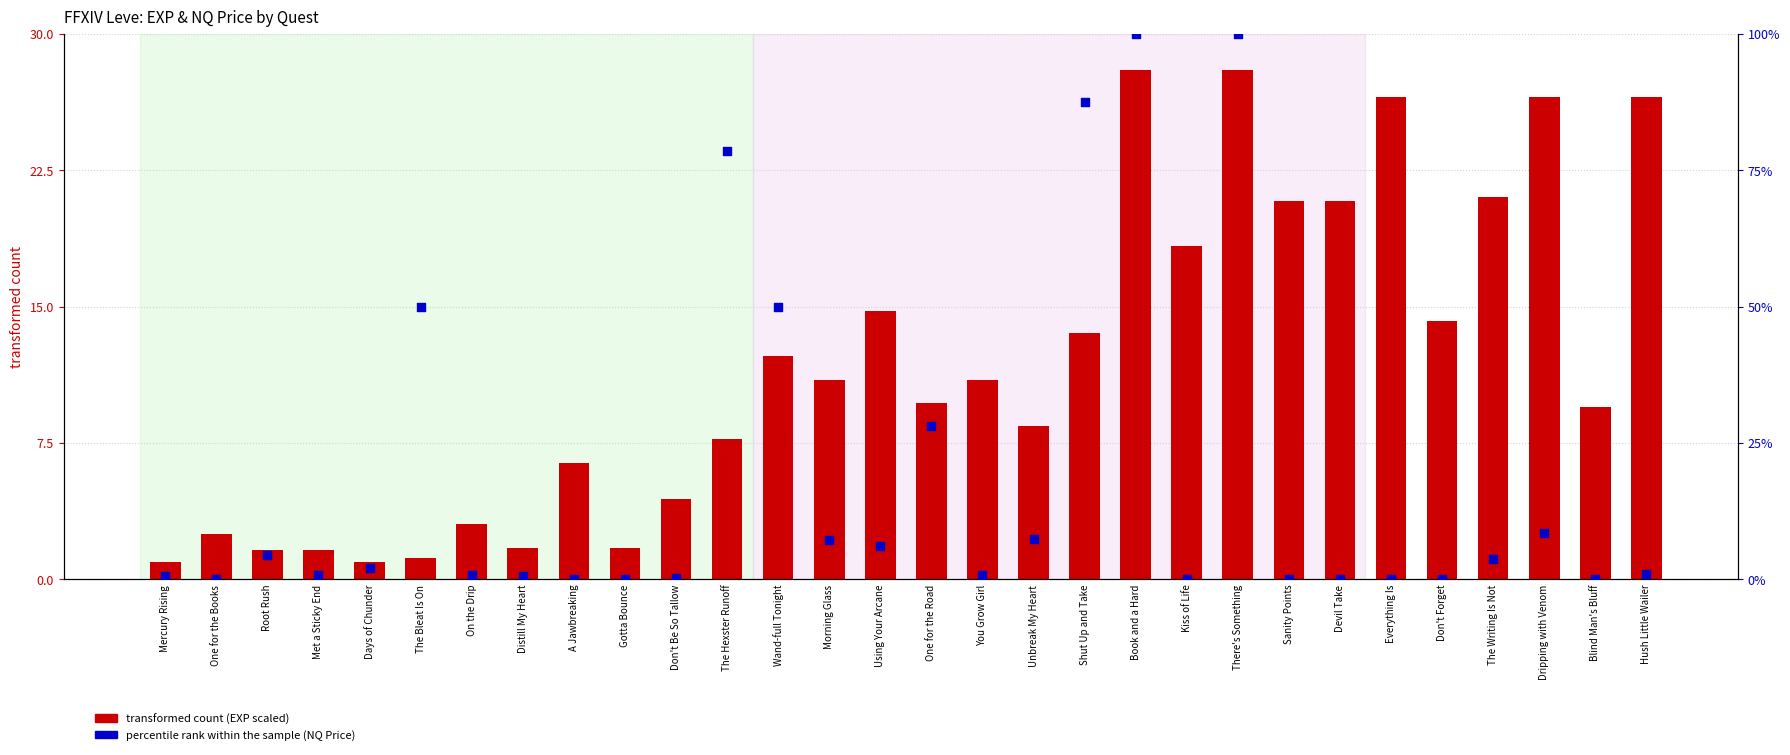

Which series reaches the minimum Y coordinate?

percentile rank within the sample (NQ Price)